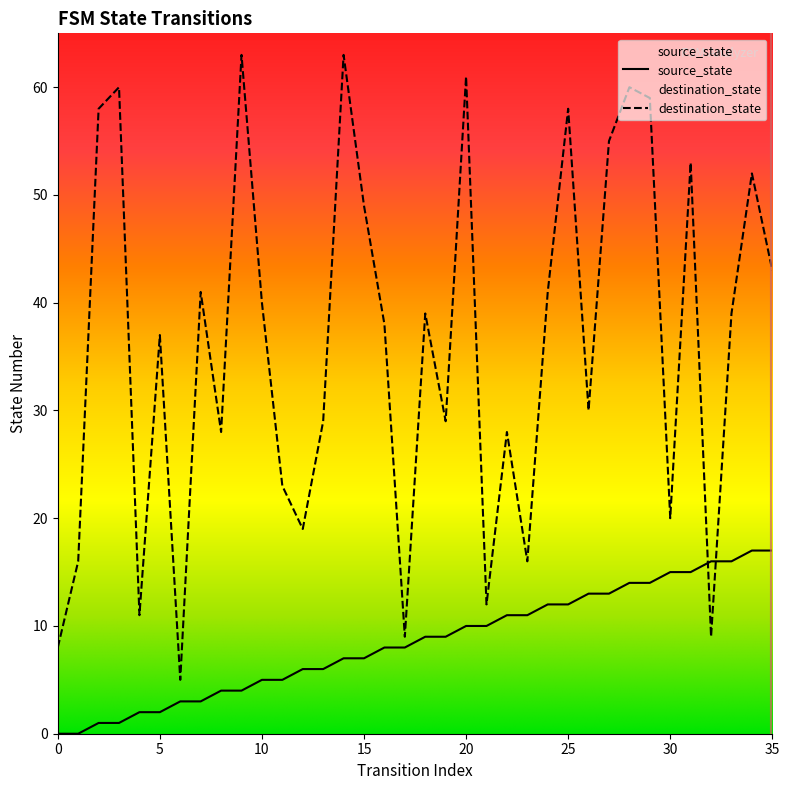

Between 23 and 10, which is larger?

23